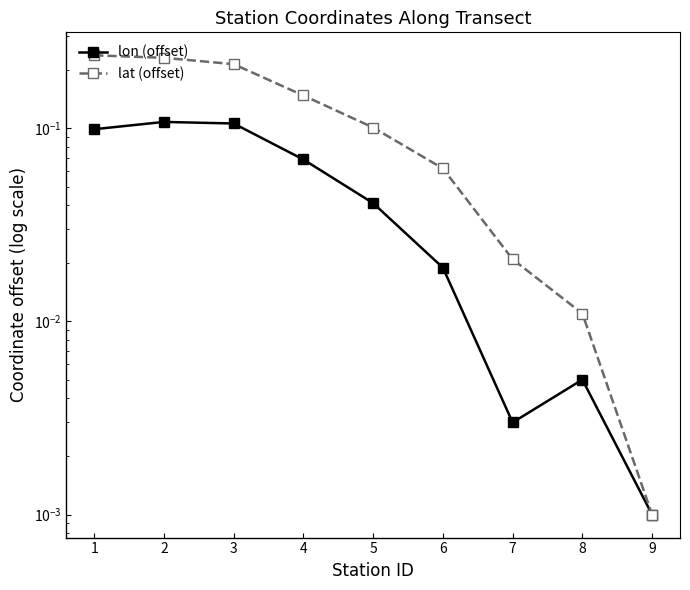

List the labels in order of lat (offset) value, largest first.

1, 2, 3, 4, 5, 6, 7, 8, 9